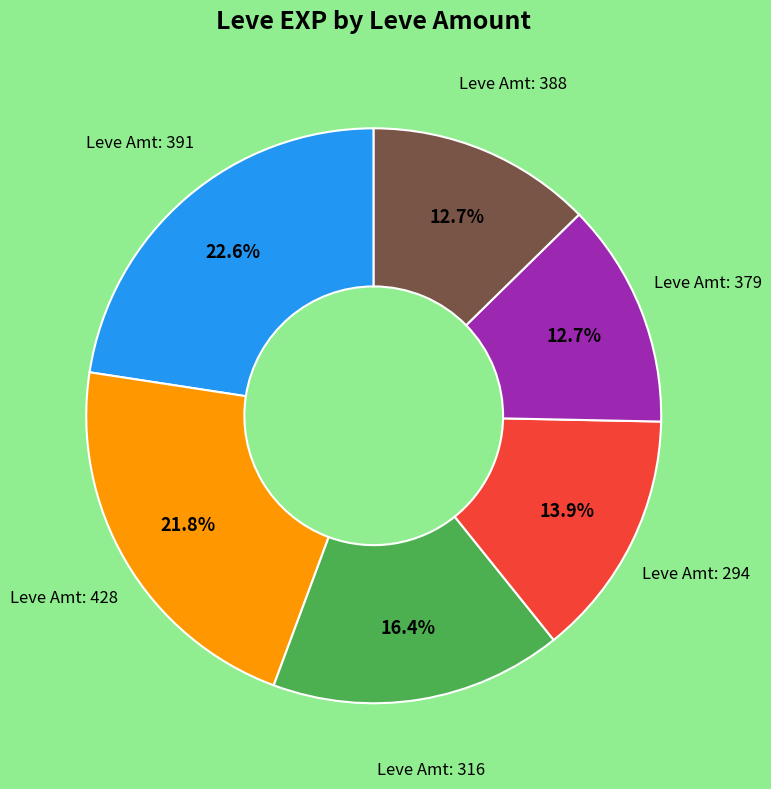

How many segments does this pie chart have?

6